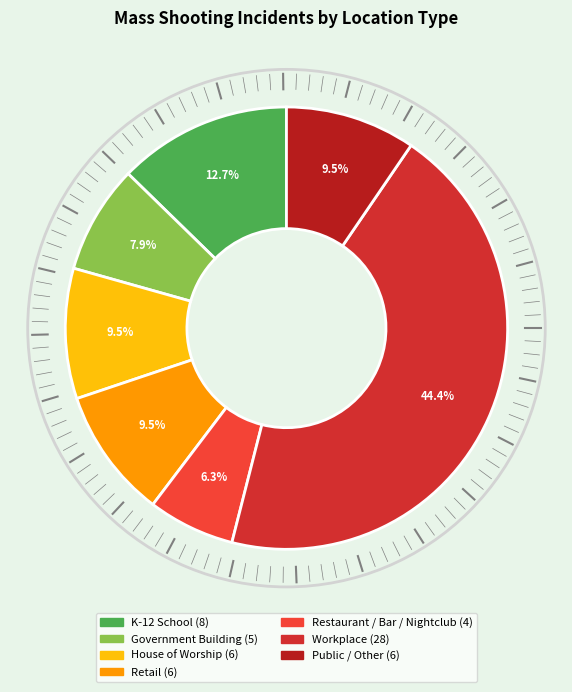

How many slices are in this pie chart?

7